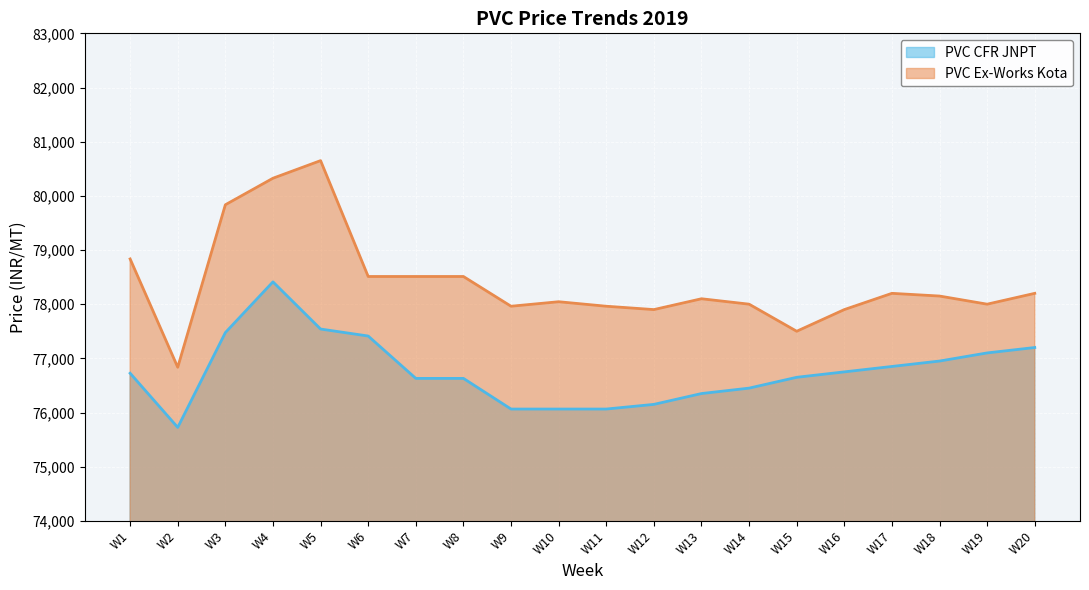

Reading left to right, extract all data points from this chart.

PVC CFR JNPT: W1=76725	W2=75725	W3=77475	W4=78412	W5=77541	W6=77412	W7=76630	W8=76630	W9=76064	W10=76064	W11=76064	W12=76150	W13=76350	W14=76450	W15=76650	W16=76750	W17=76850	W18=76950	W19=77100	W20=77200
PVC Ex-Works Kota: W1=78835	W2=76835	W3=79835	W4=80325	W5=80650	W6=78511	W7=78511	W8=78511	W9=77962	W10=78045	W11=77962	W12=77900	W13=78100	W14=78000	W15=77500	W16=77900	W17=78200	W18=78150	W19=78000	W20=78200